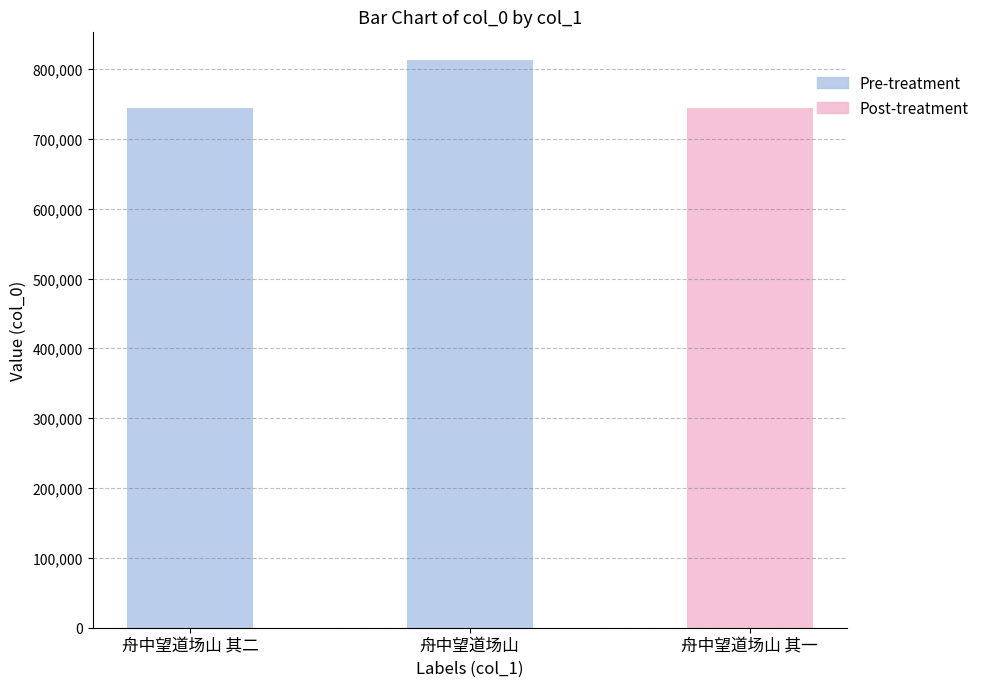

Read the value at 舟中望道场山.

813245